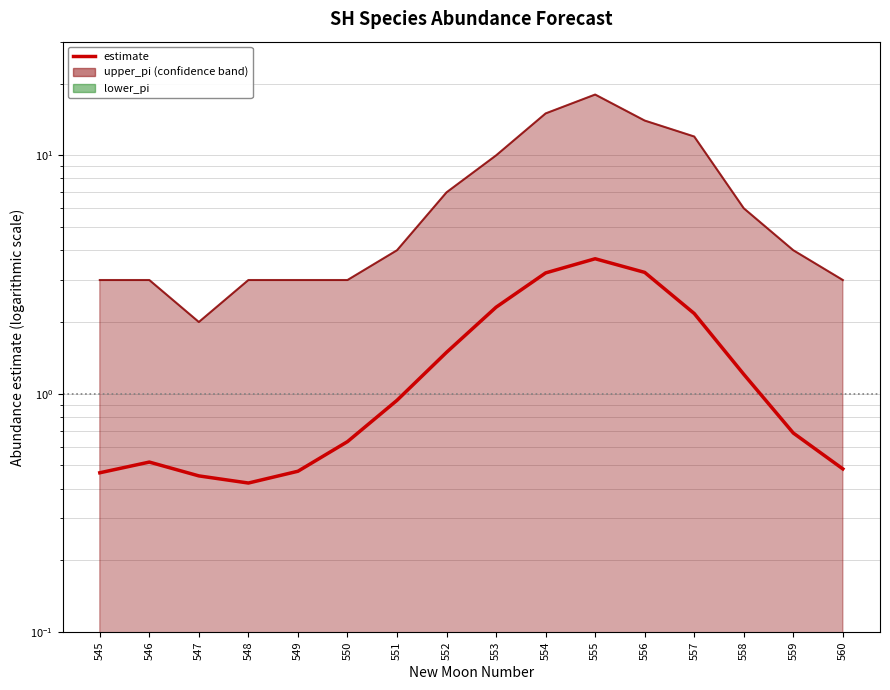

Reading left to right, extract all data points from this chart.

estimate: 545=0.5	546=0.5	547=0.5	548=0.4	549=0.5	550=0.6	551=0.9	552=1.5	553=2.3	554=3.2	555=3.7	556=3.2	557=2.2	558=1.2	559=0.7	560=0.5
upper_pi_line: 545=3.0	546=3.0	547=2.0	548=3.0	549=3.0	550=3.0	551=4.0	552=7.0	553=10.0	554=15.0	555=18.0	556=14.0	557=12.0	558=6.0	559=4.0	560=3.0
lower_pi_line: 545=0.0	546=0.0	547=0.0	548=0.0	549=0.0	550=0.0	551=0.0	552=0.0	553=0.0	554=0.0	555=0.0	556=0.0	557=0.0	558=0.0	559=0.0	560=0.0